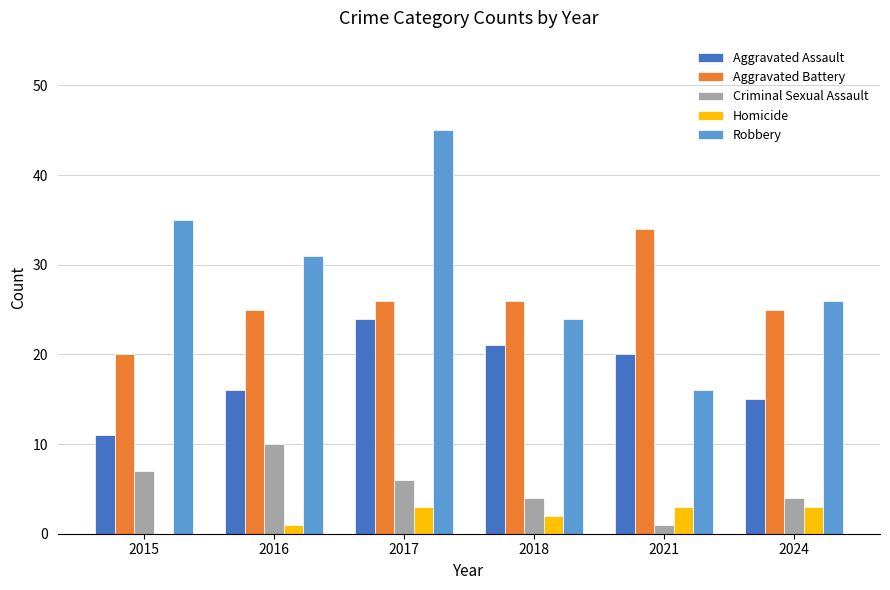

What is the total value across all series at 2015?

73